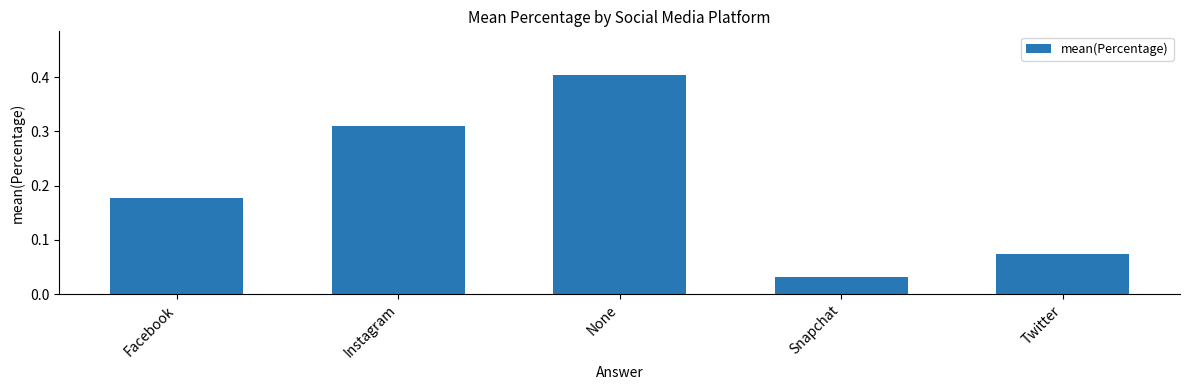

List the labels in order of value, largest first.

None, Instagram, Facebook, Twitter, Snapchat